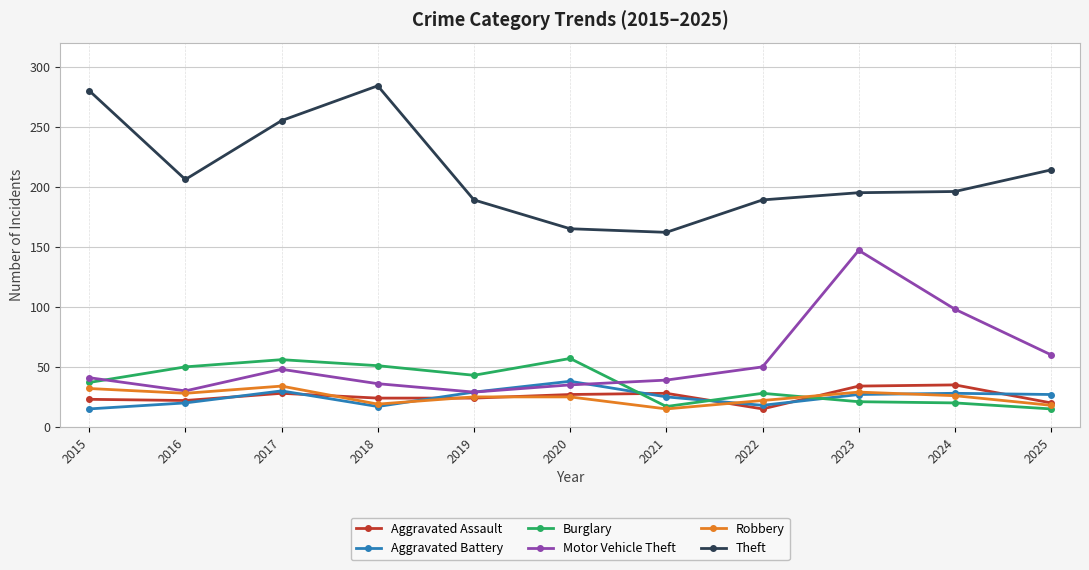

Where does the Theft series first go above 196?

2015